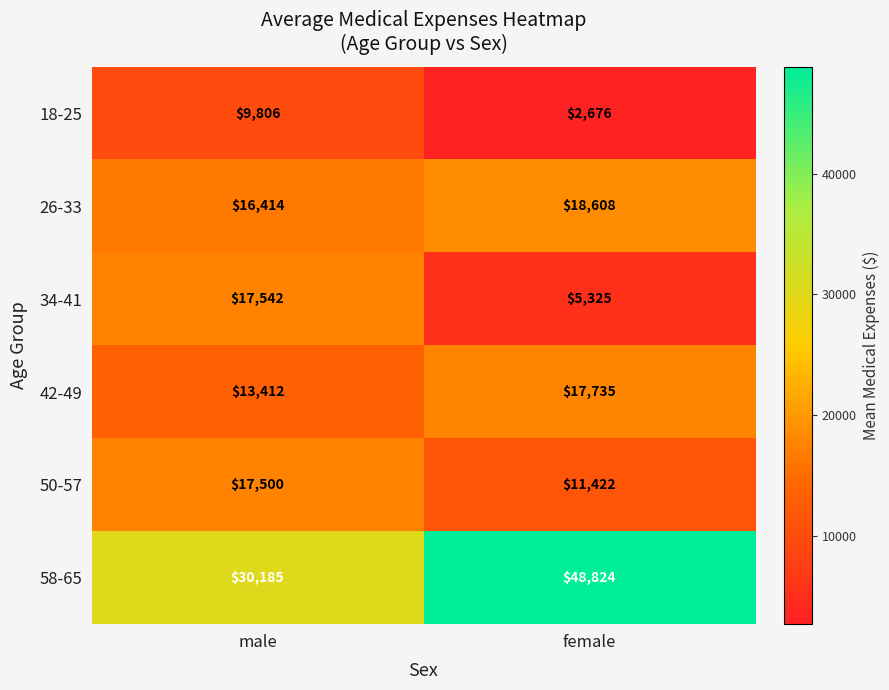

What is the difference between the highest and lowest values at male?

20379